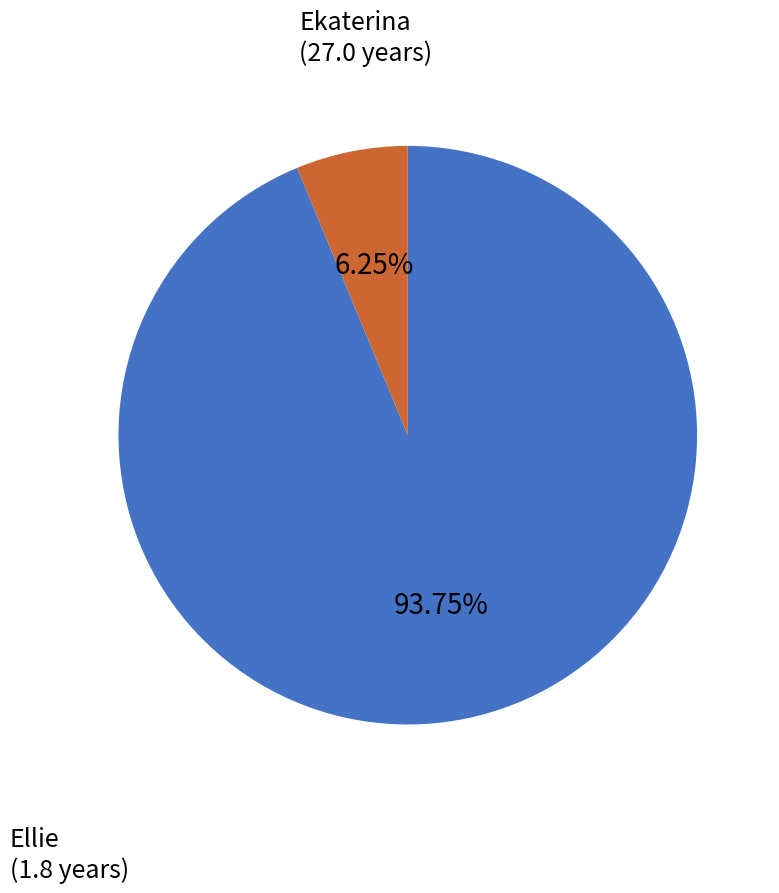

What is the total percentage of Ekaterina and Ellie?

100.0%